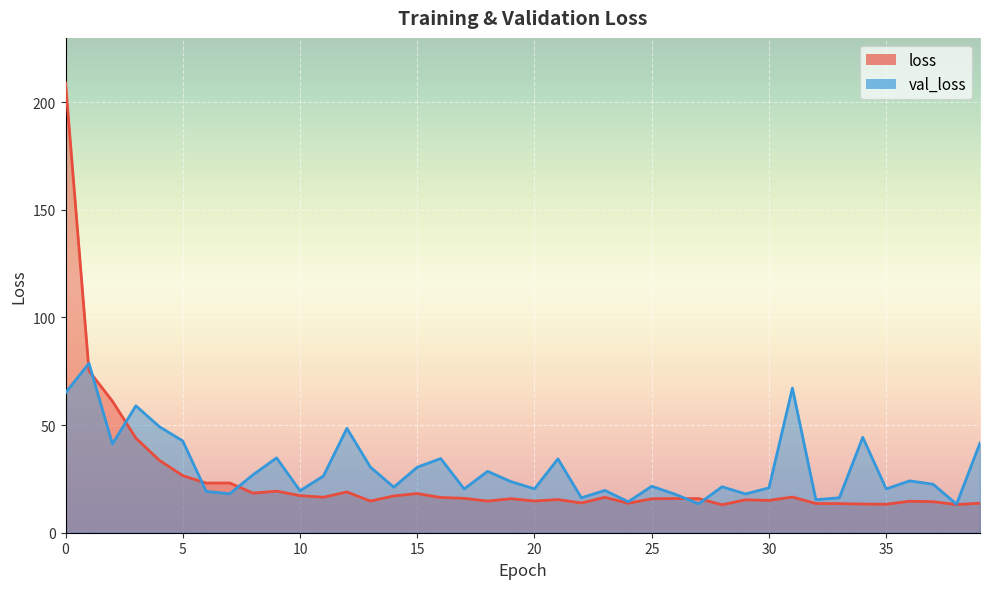

How many times do loss and val_loss cross each other?

7